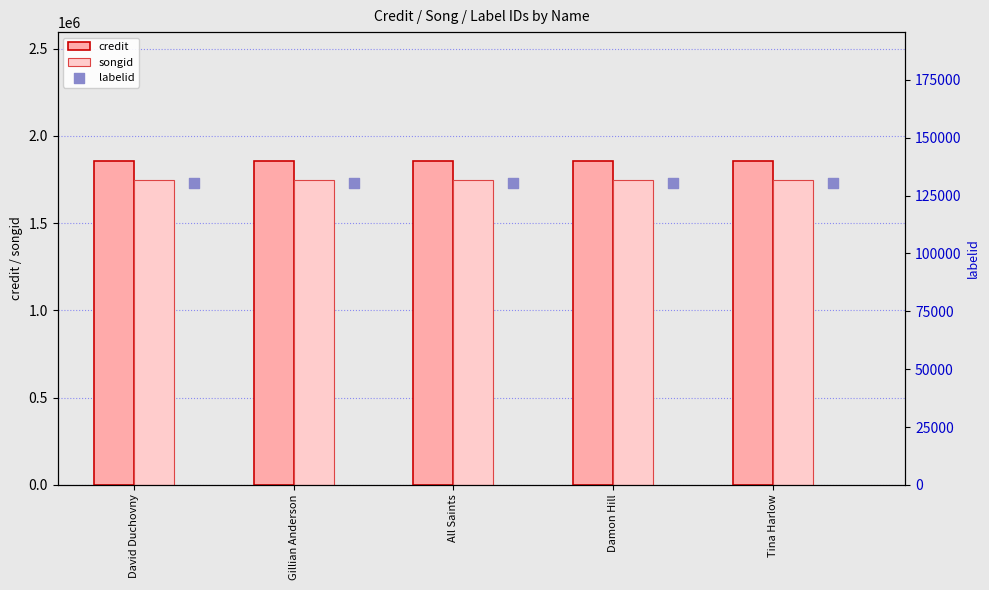

At how many categories does at least one series exceed 1649036?

5